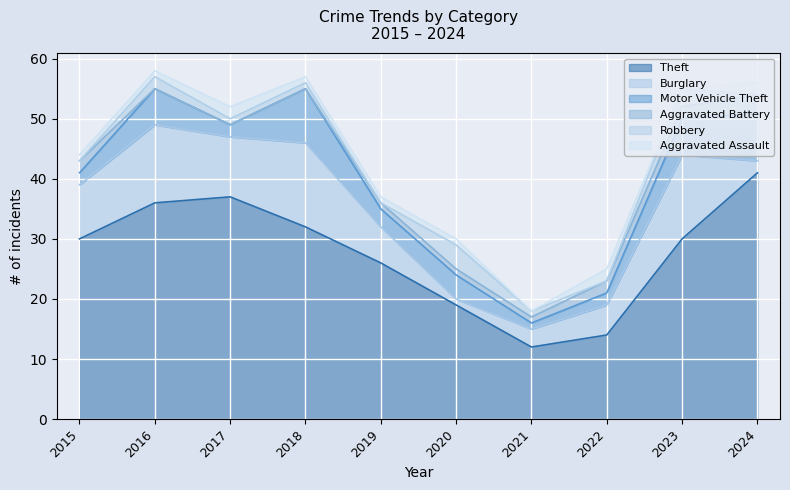

Where is the first local maximum for Motor Vehicle Theft?

2016